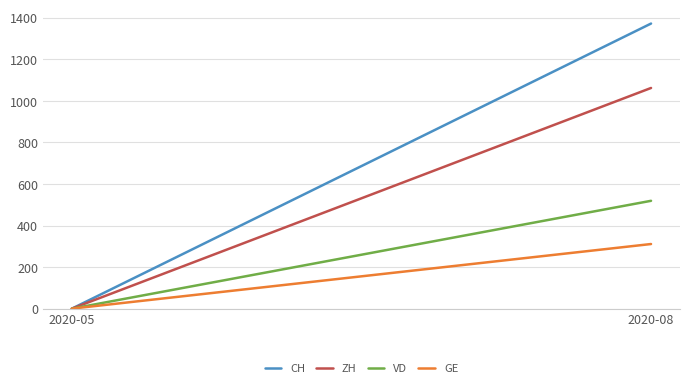

What is the sum of the VD values at 2020-05 and 2020-08?

519